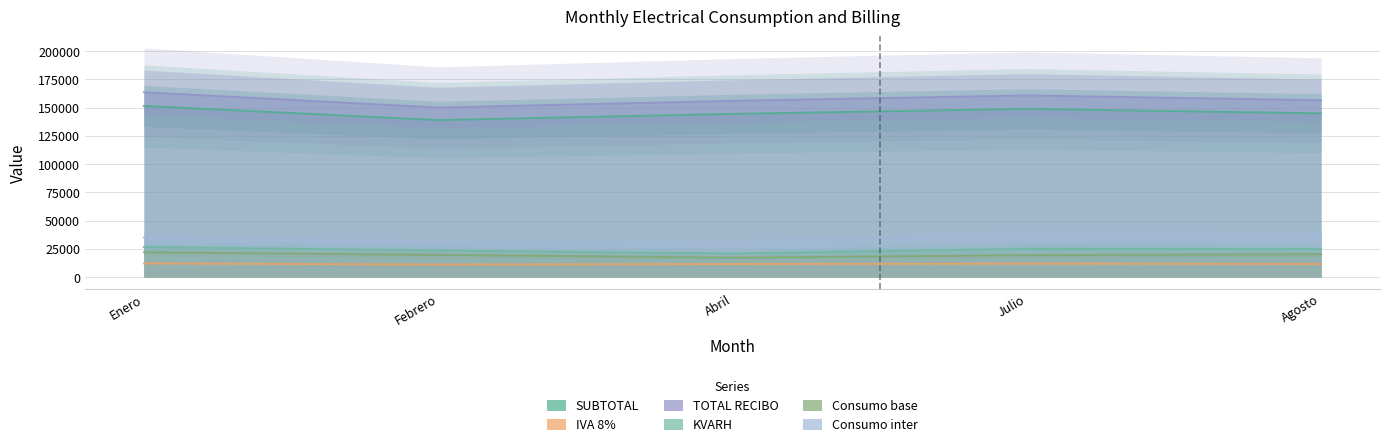

At which category is the sum across all series the highest?

Enero